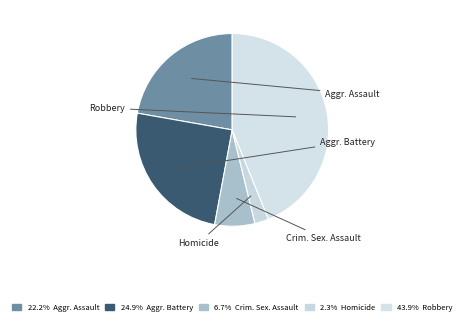

How many segments does this pie chart have?

5